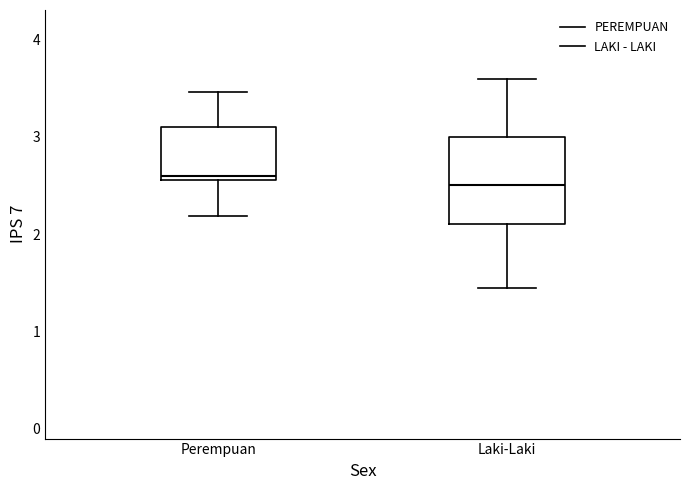

Reading left to right, read every box against the y-axis: the position of its median line, the range the box covers, and the ends of its whiskers. The values are not printed on the chart, so give them approximately, as read against the axis.

Perempuan: median 2.6 (just above the box's lower edge), box 2.6 to 3.1, whiskers 2.2 to 3.5
Laki-Laki: median 2.5, box 2.1 to 3.0, whiskers 1.5 to 3.6